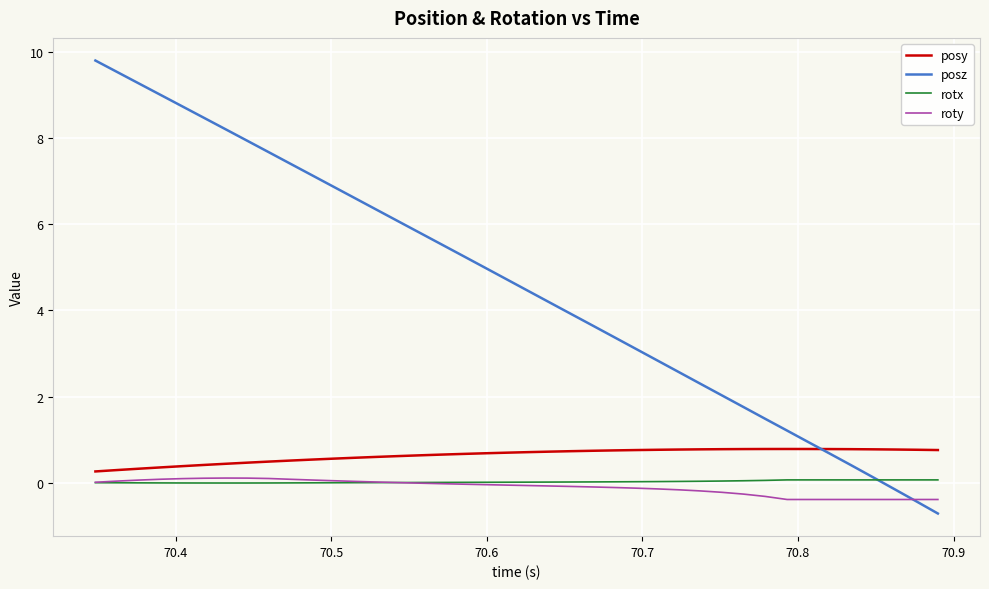

True or false: posz has more than 0 interior local peaks.

False